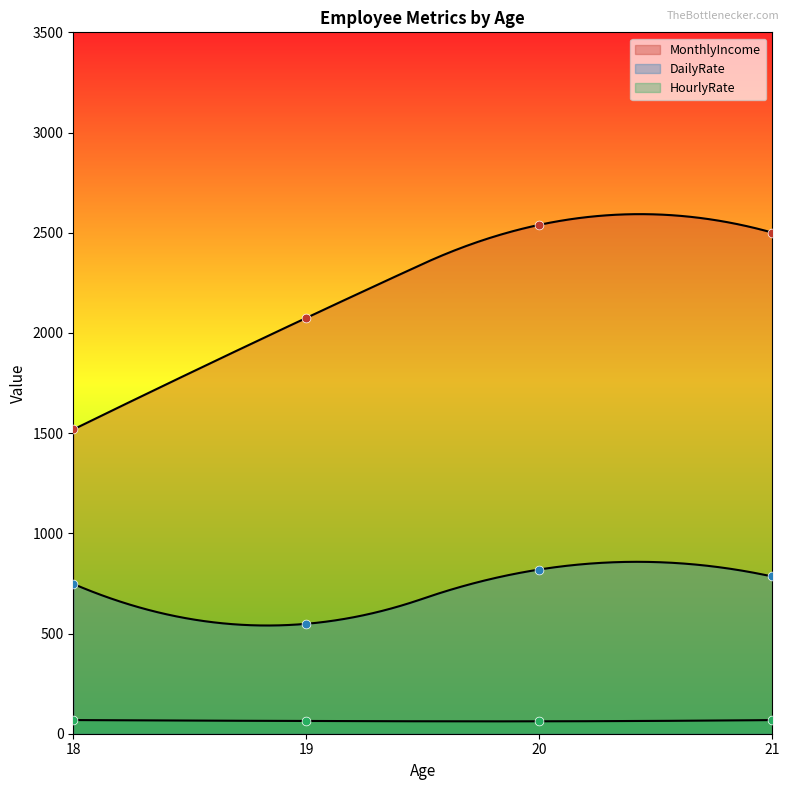

Which series has the largest Y range (max minus min)?

MonthlyIncome